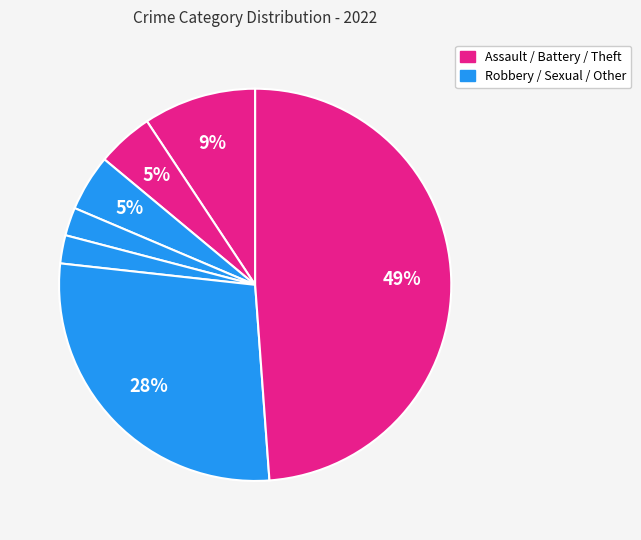

Count the number of slices in the pie.

7